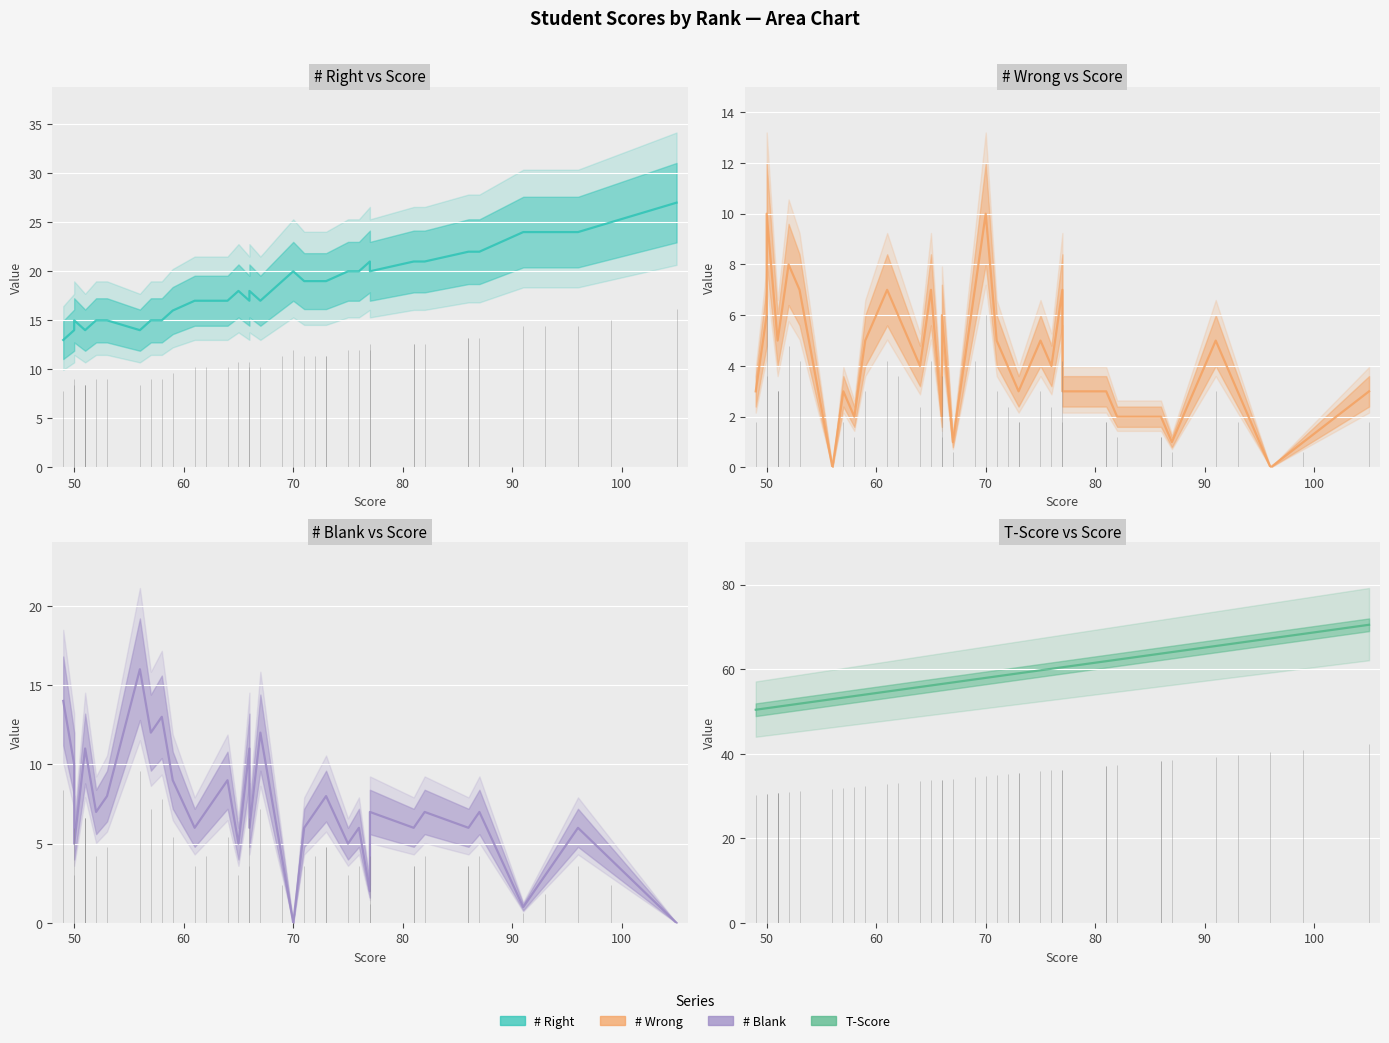

Which series has the largest total across all categories?

T-Score